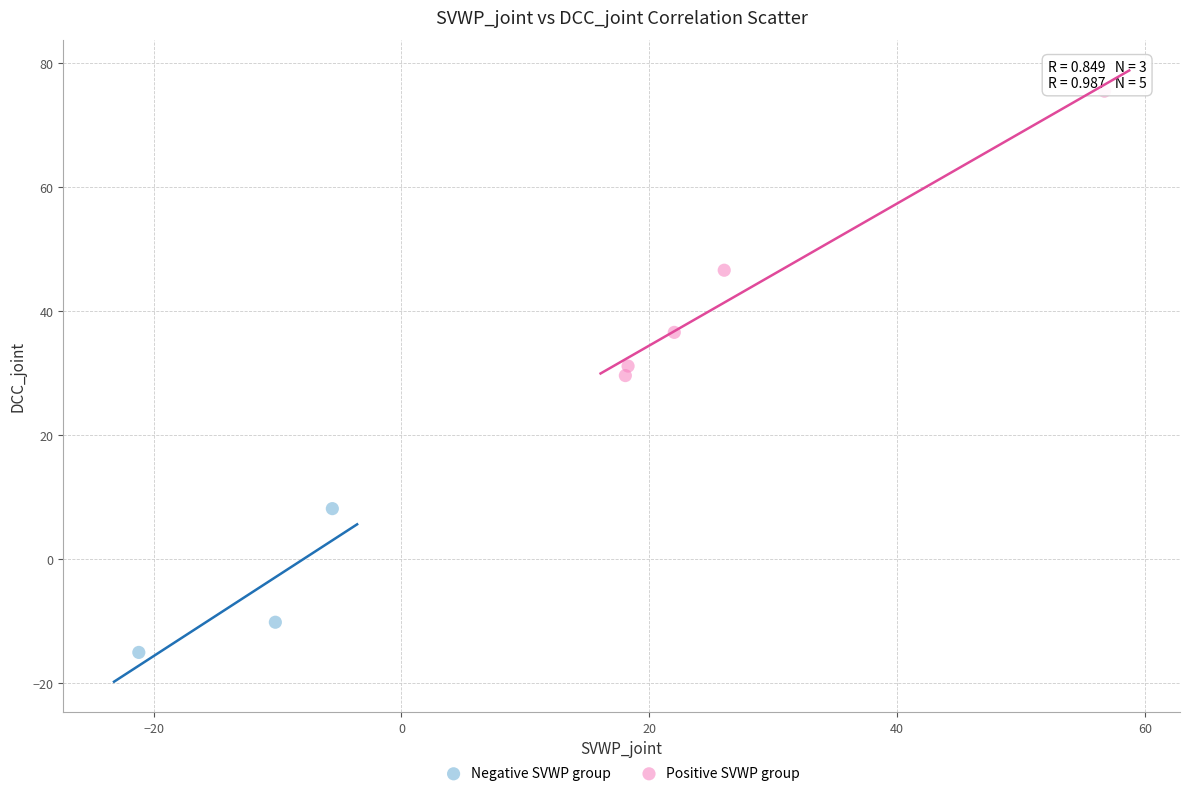

Which series has the widest spread of Y values?

Positive SVWP group